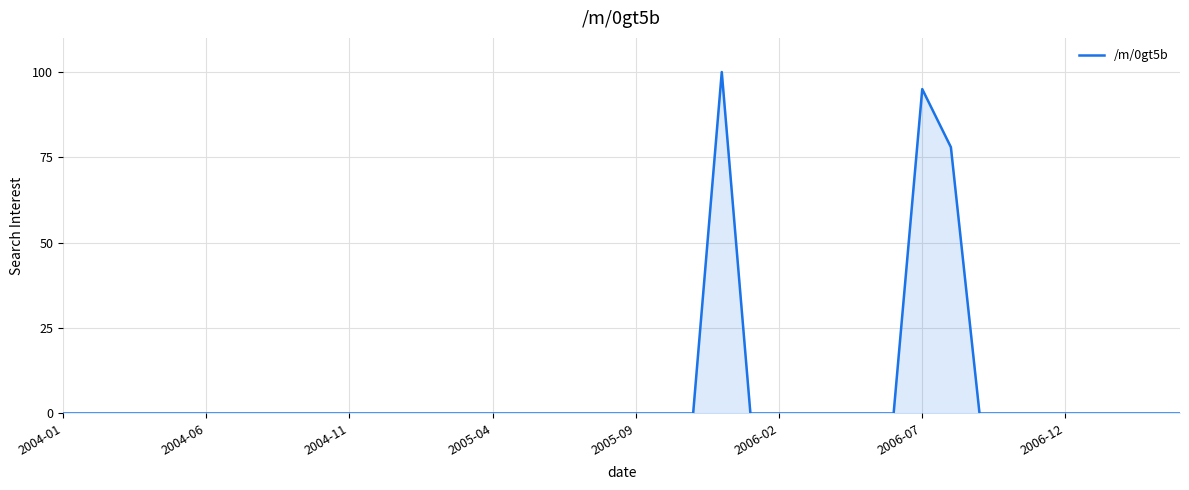

Does the chart have visible grid lines?

Yes